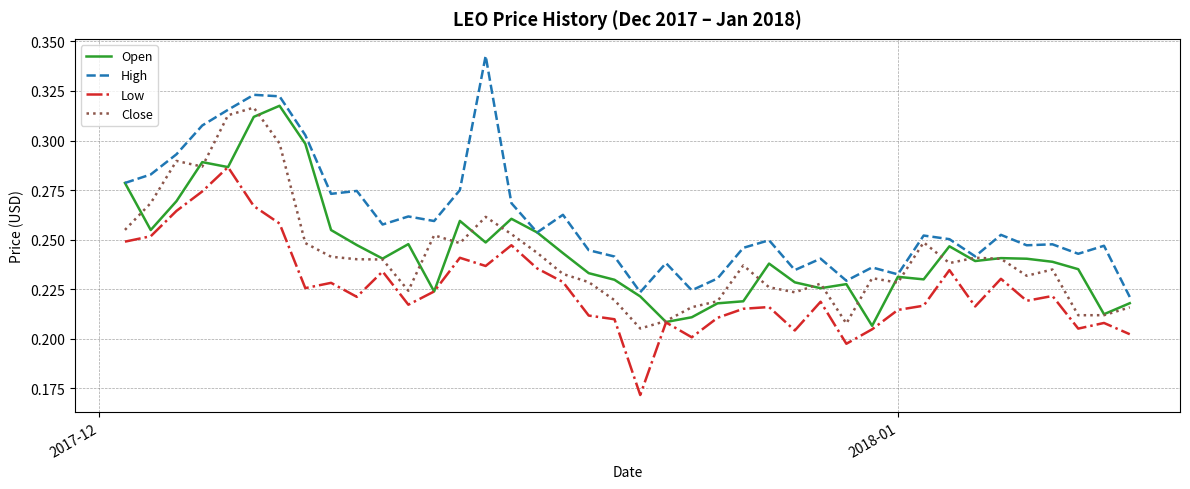

True or false: High and Low intersect in this chart.

False